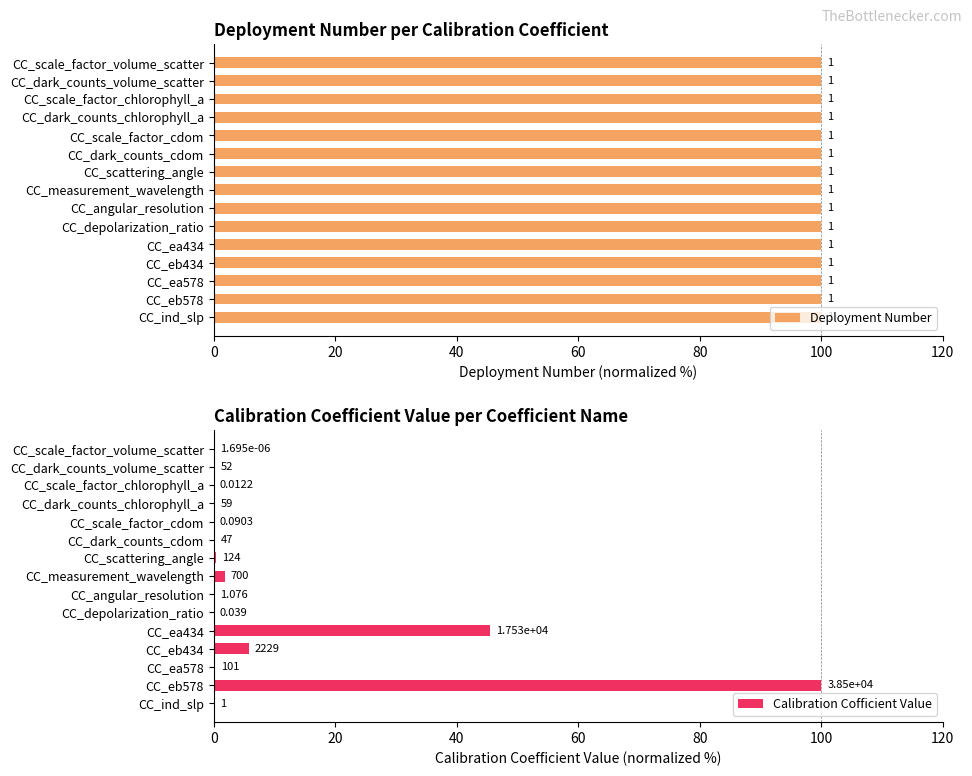

The Calibration Cofficient Value series shows 0.2 at CC_dark_counts_chlorophyll_a. True or false?

True